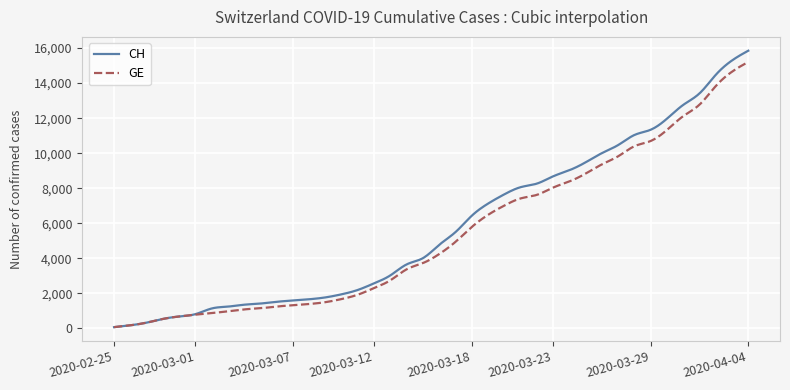

List the series in order of their peak value, lowest first.

GE, CH